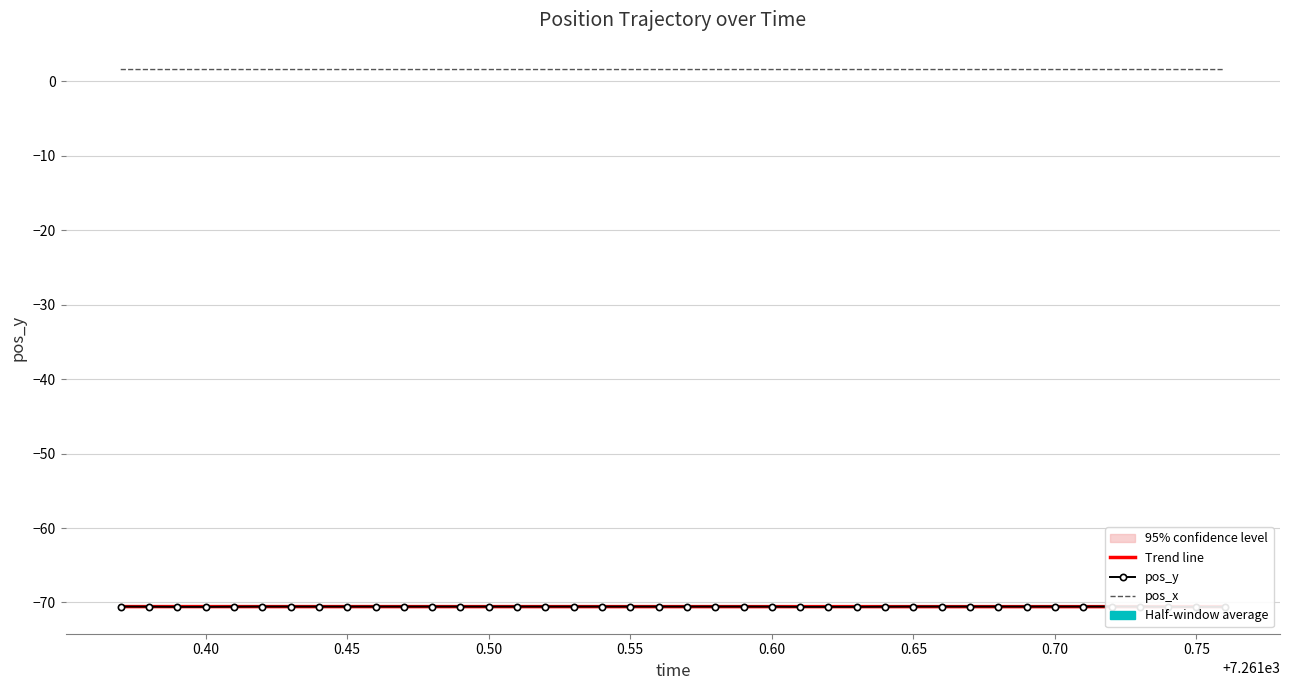

Is it true that pos_y equals -106.5 at 37?

False